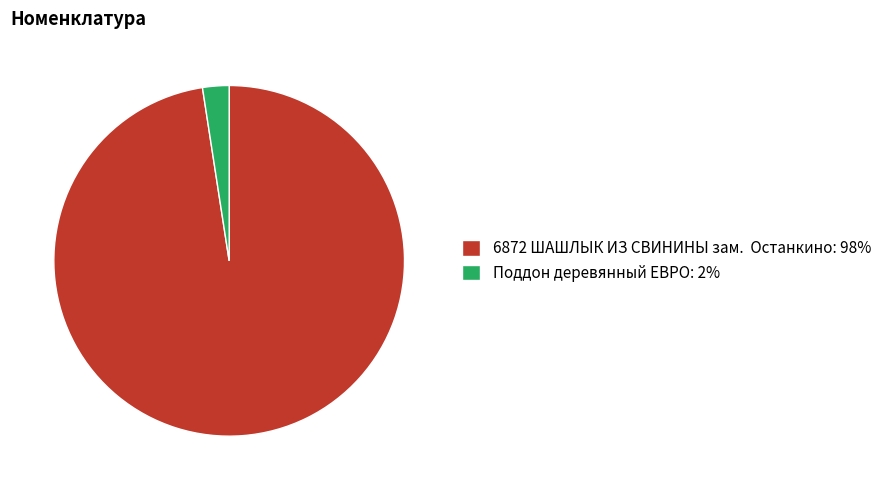

Approximately how many times larger is the value at 6872 ШАШЛЫК ИЗ СВИНИНЫ зам. Останкино: 98% compared to Поддон деревянный ЕВРО: 2%?

40.1